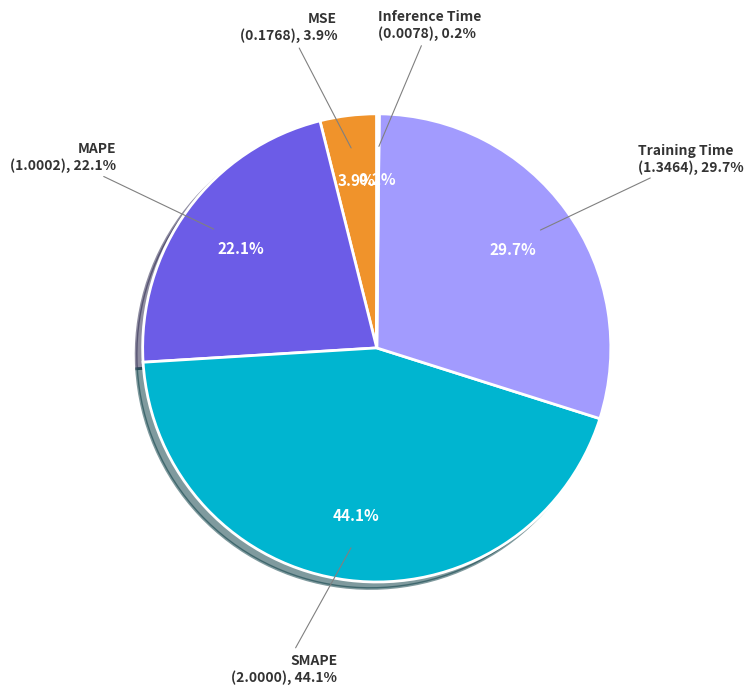

To the nearest percent, what is the average slice percentage?

20%